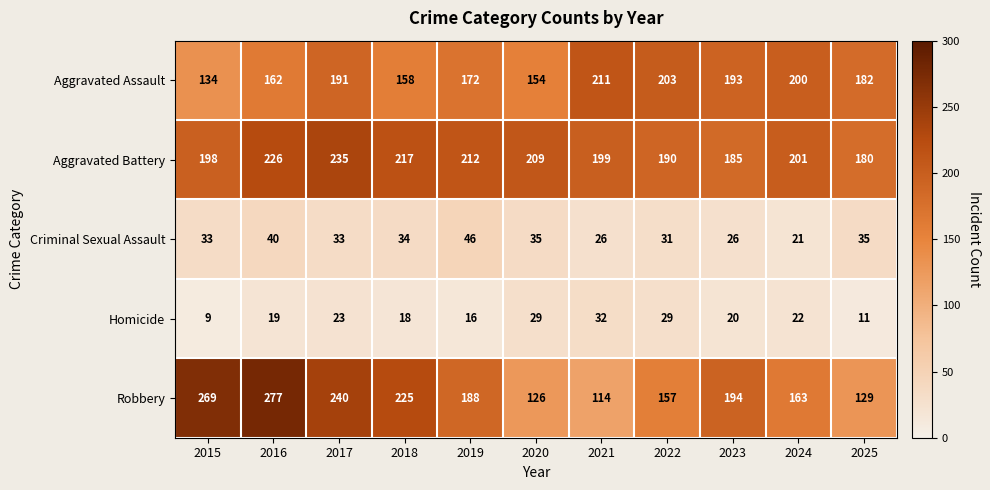

What is the maximum value shown in the chart?

277